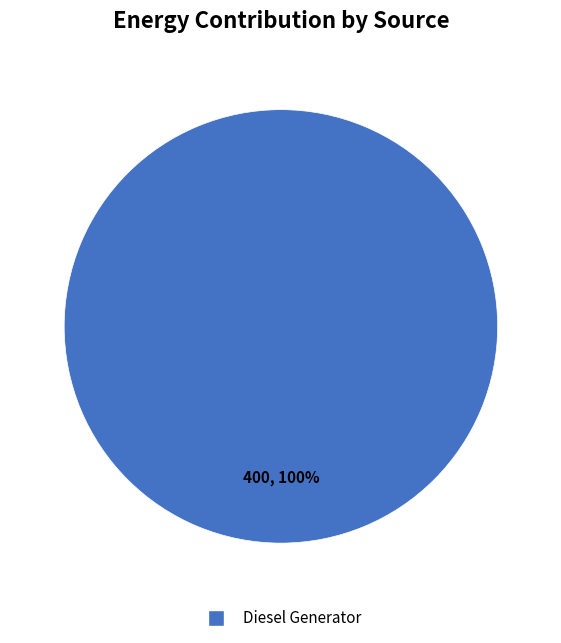

Is there a majority slice in this chart?

Yes